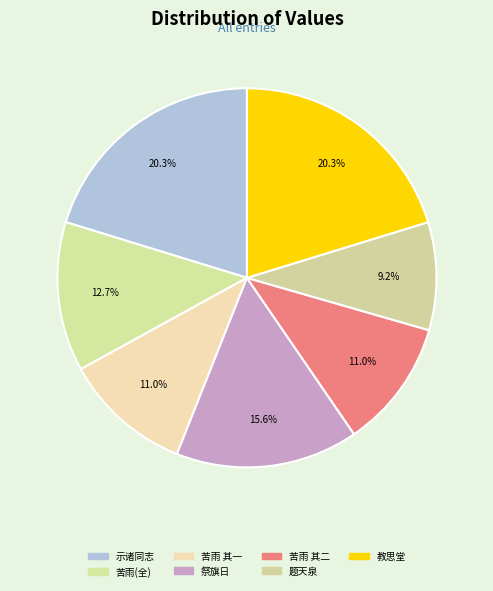

Which category has the smallest portion of the pie?

题天泉